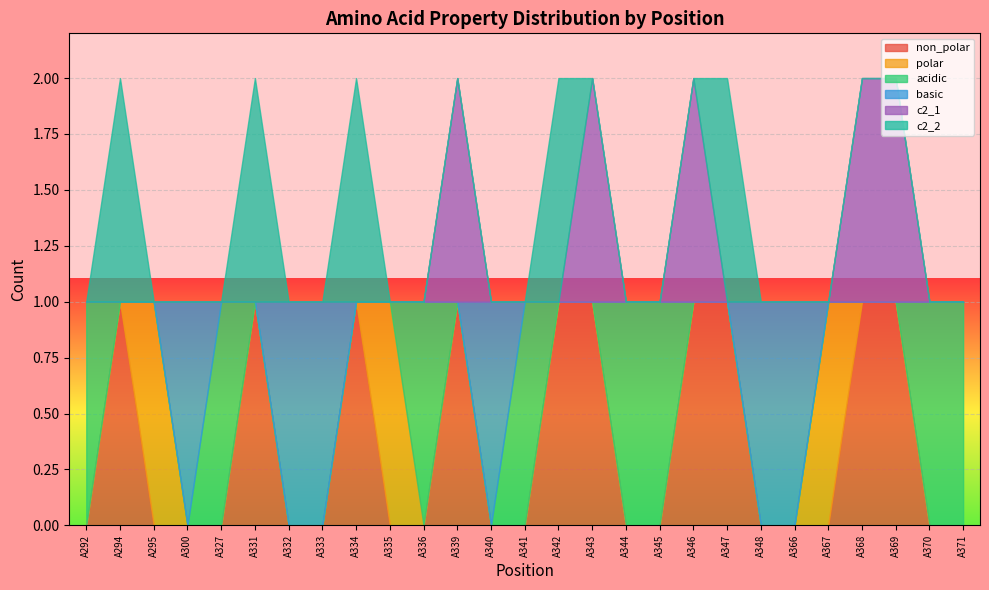

How many intersections are there between c2_2 and basic?

3